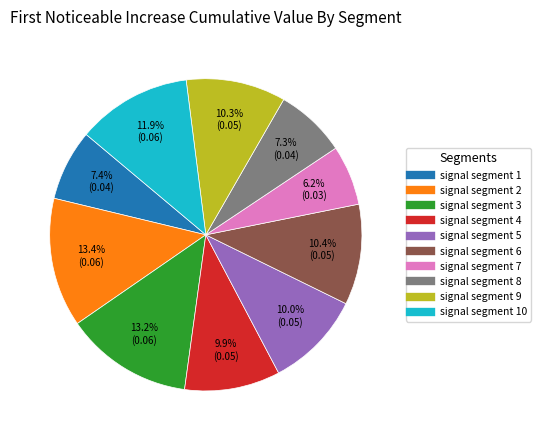

Is there any slice that represents more than half of the pie?

No